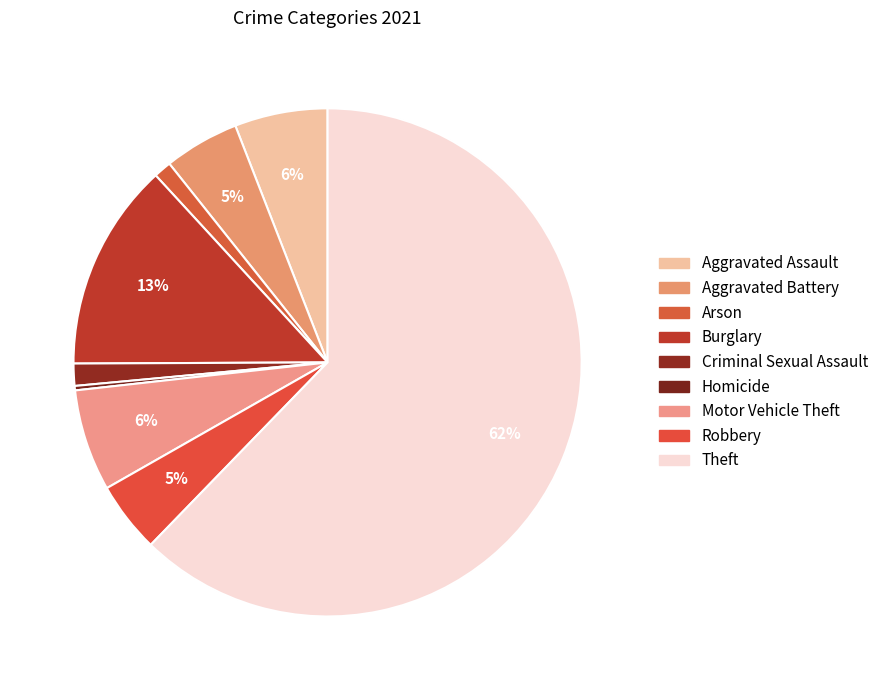

Rank the categories by value from highest to lowest.

Theft, Burglary, Motor Vehicle Theft, Aggravated Assault, Aggravated Battery, Robbery, Criminal Sexual Assault, Arson, Homicide